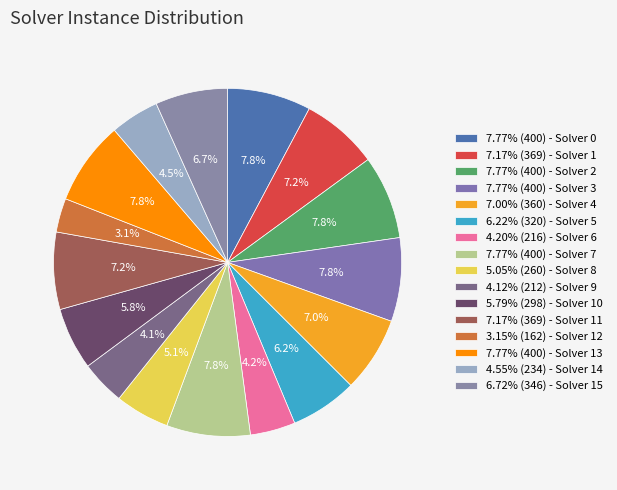

Count the number of slices in the pie.

16